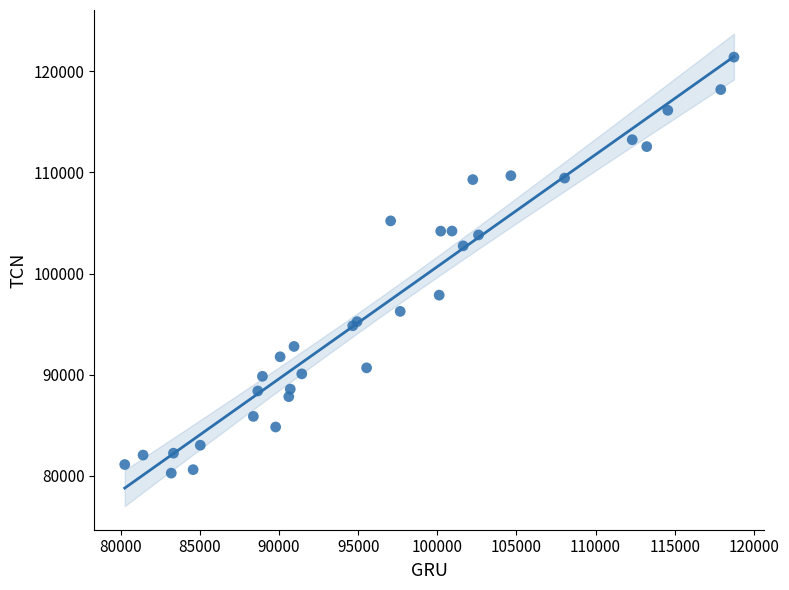

What Y value in the scatter plot is closest to 100830?

102737.9